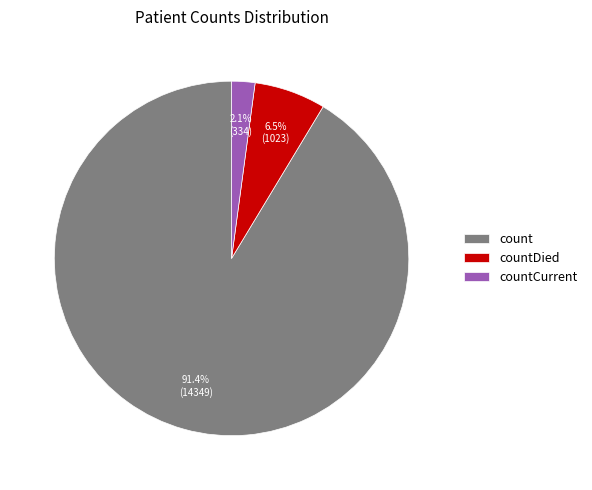

To the nearest percent, what is the difference between the largest and smallest slice percentages?

89%